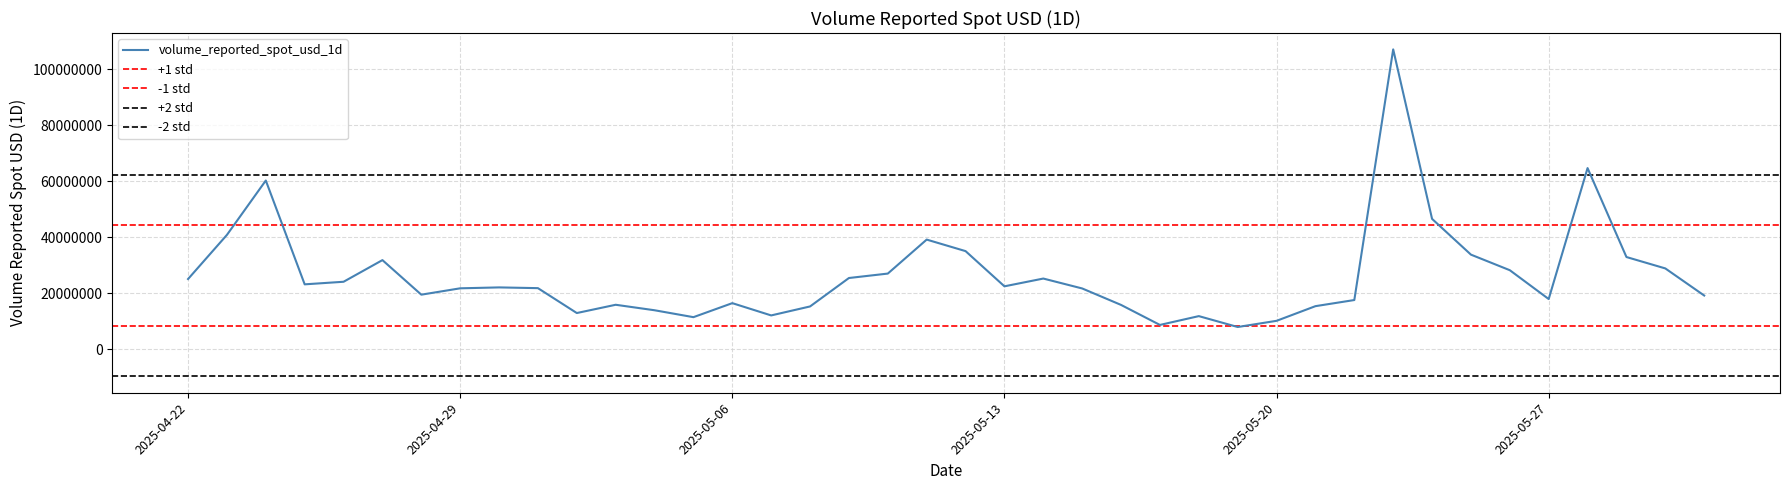

How many lines are shown in the chart?

1